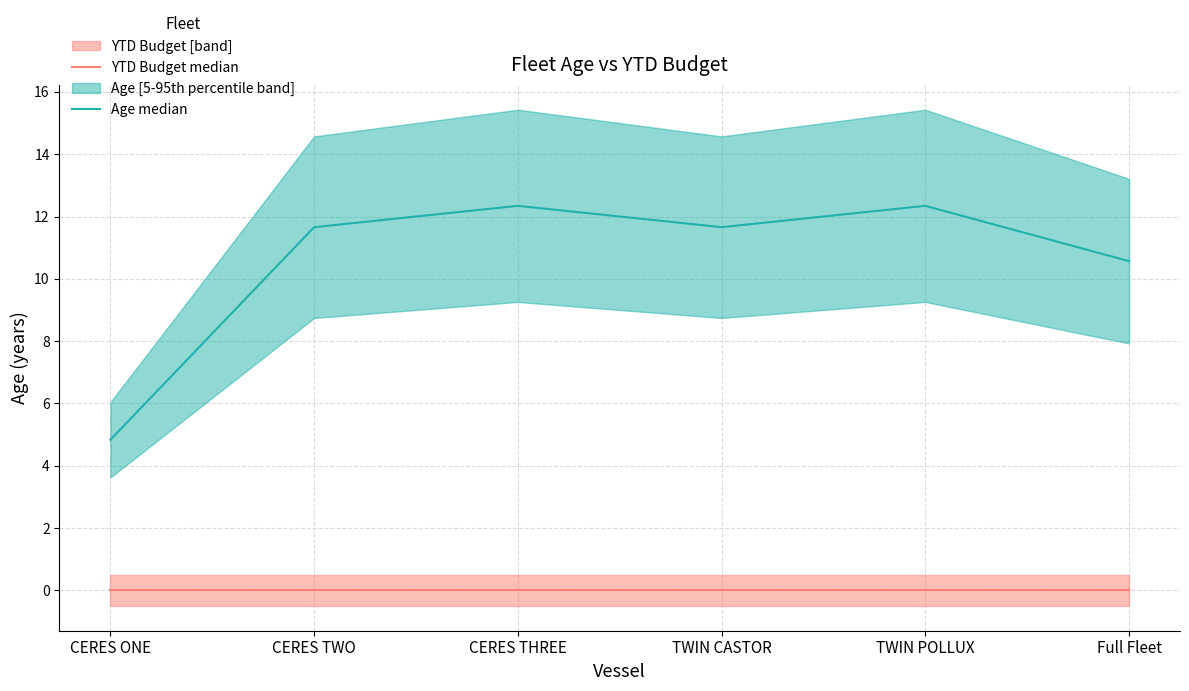

What is the difference between the maximum and minimum values in the Age median series?

7.5